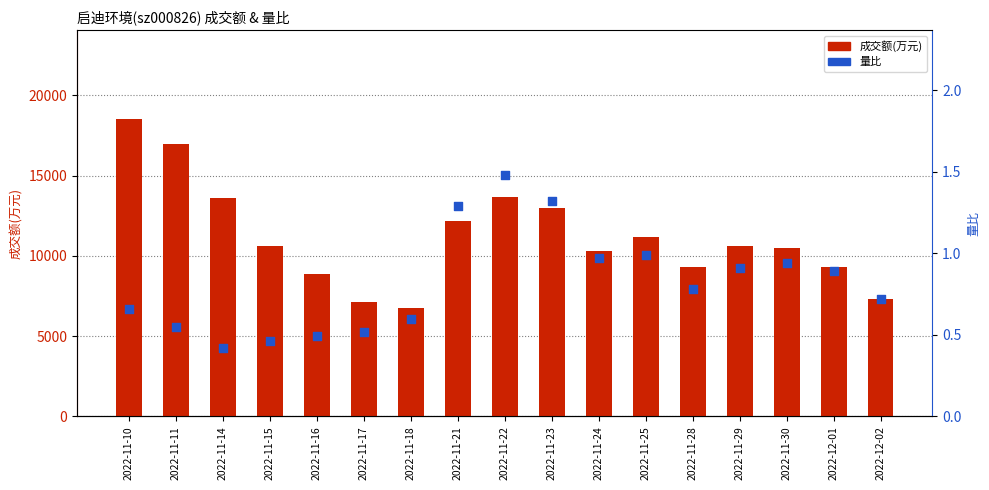

Is the value of 量比 at 2022-11-25 greater than the value of 成交额(万元) at 2022-11-15?

No